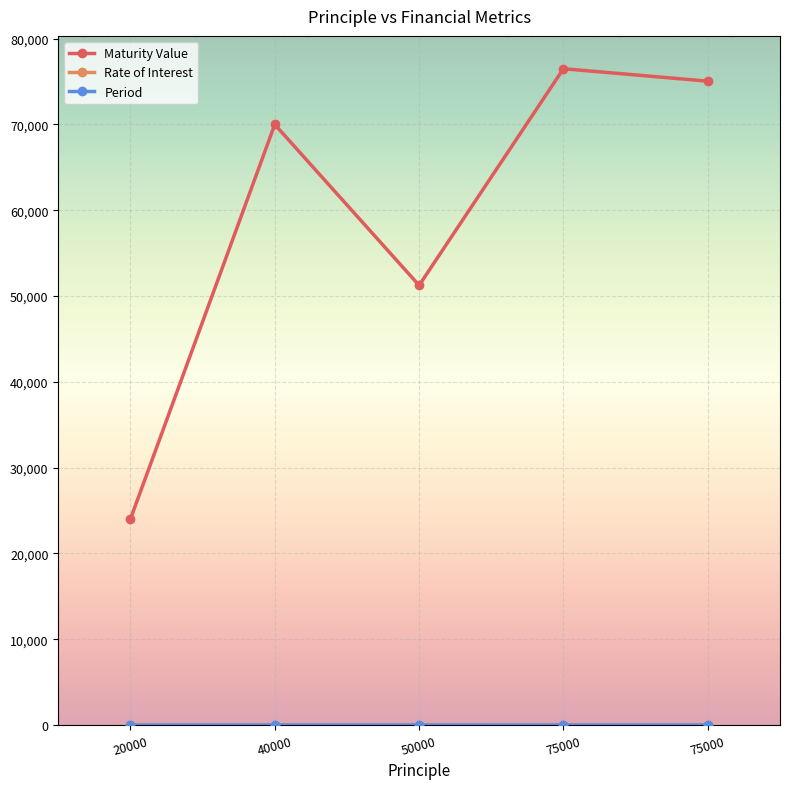

What is the spread (max minus min) of values at 50000?

51247.0